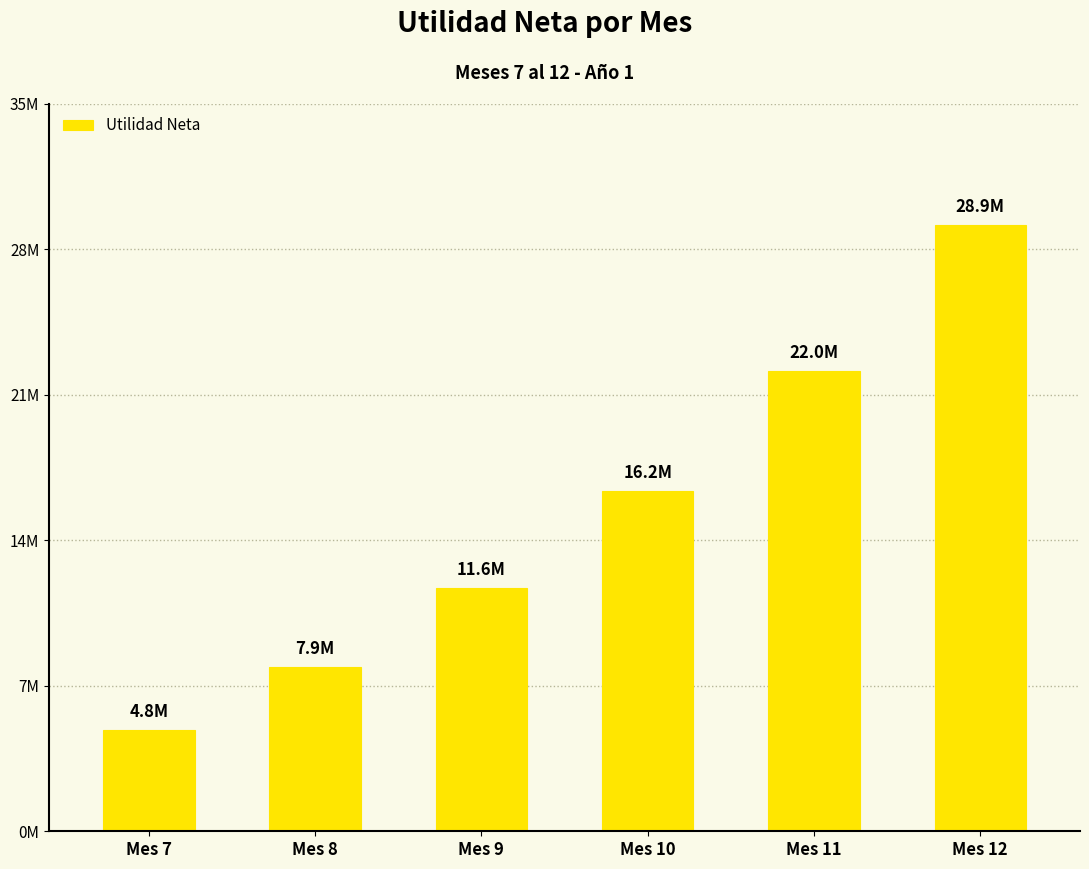

The value at Mes 8 is 12455047.8. True or false?

False